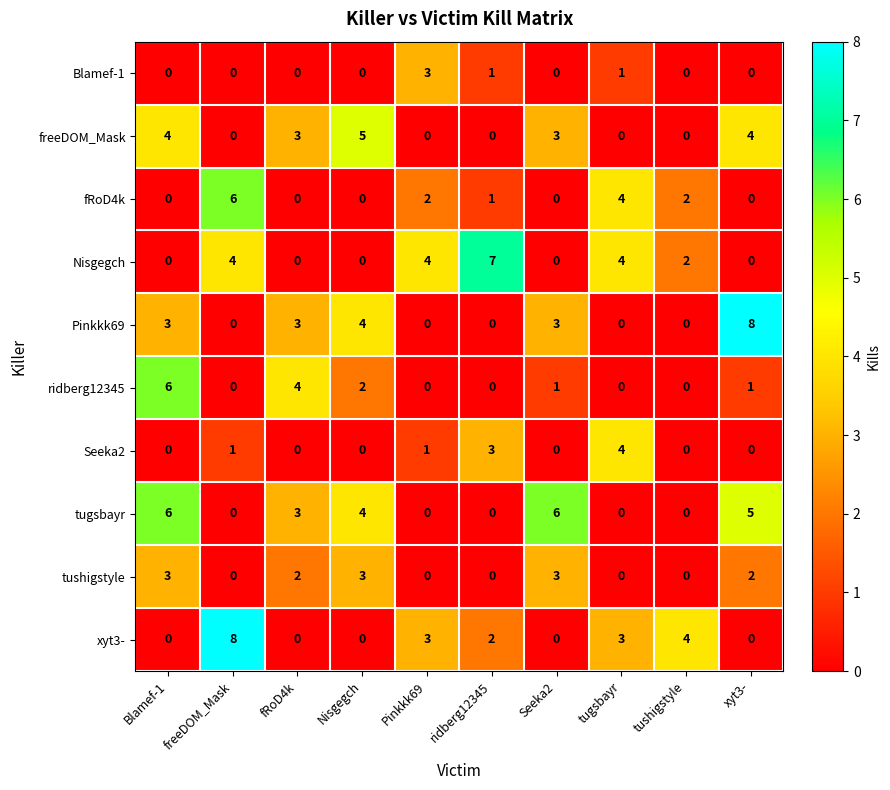

True or false: xyt3- has a value of -4 at Blamef-1.

False